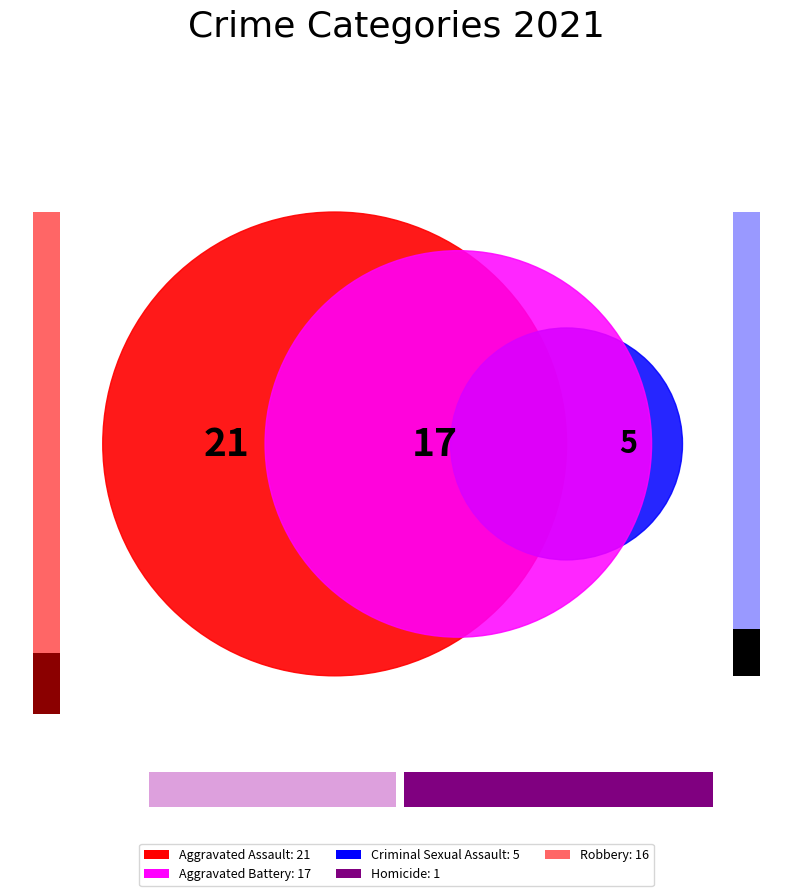

To the nearest percent, what is the difference between the largest and smallest slice percentages?

33%